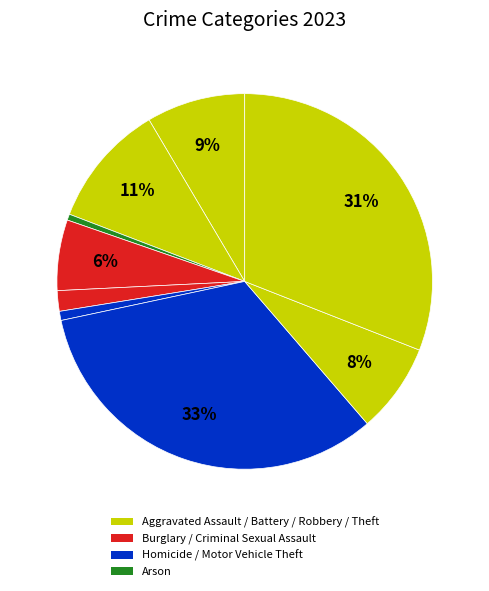

Does any single category account for the majority?

No